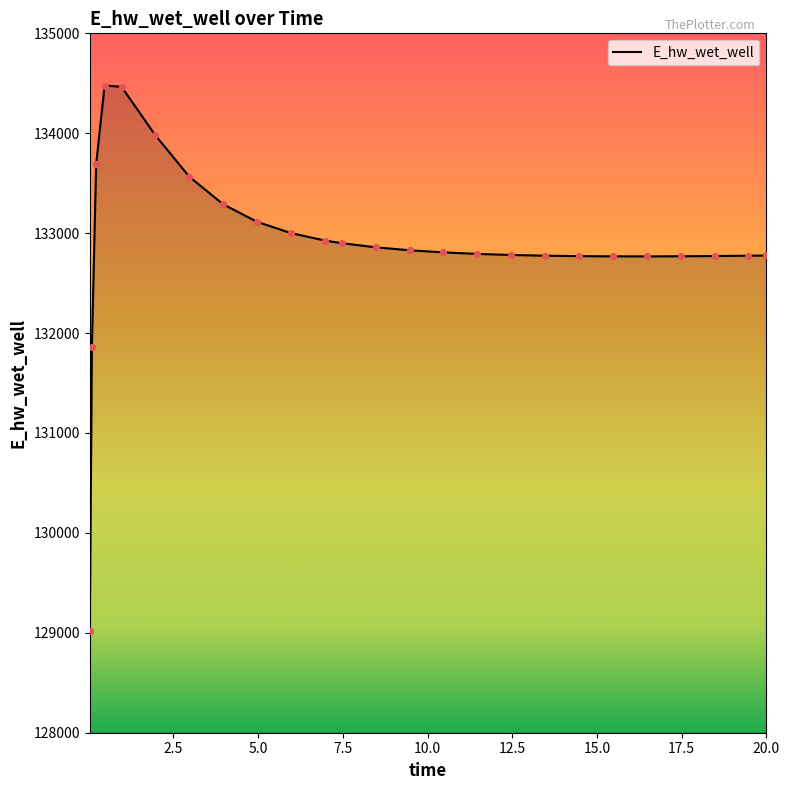

What is the maximum value shown in the chart?

134477.5